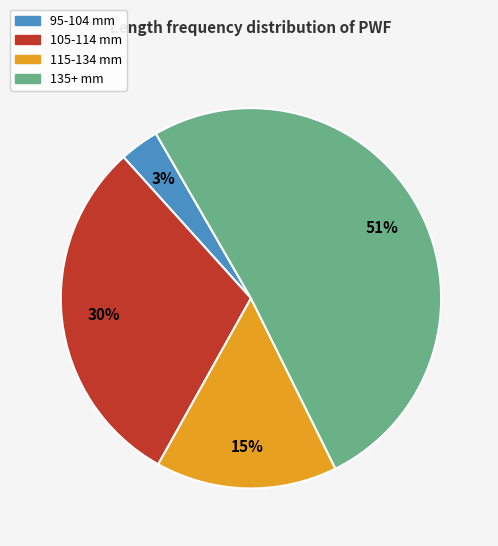

Does any single category account for the majority?

Yes